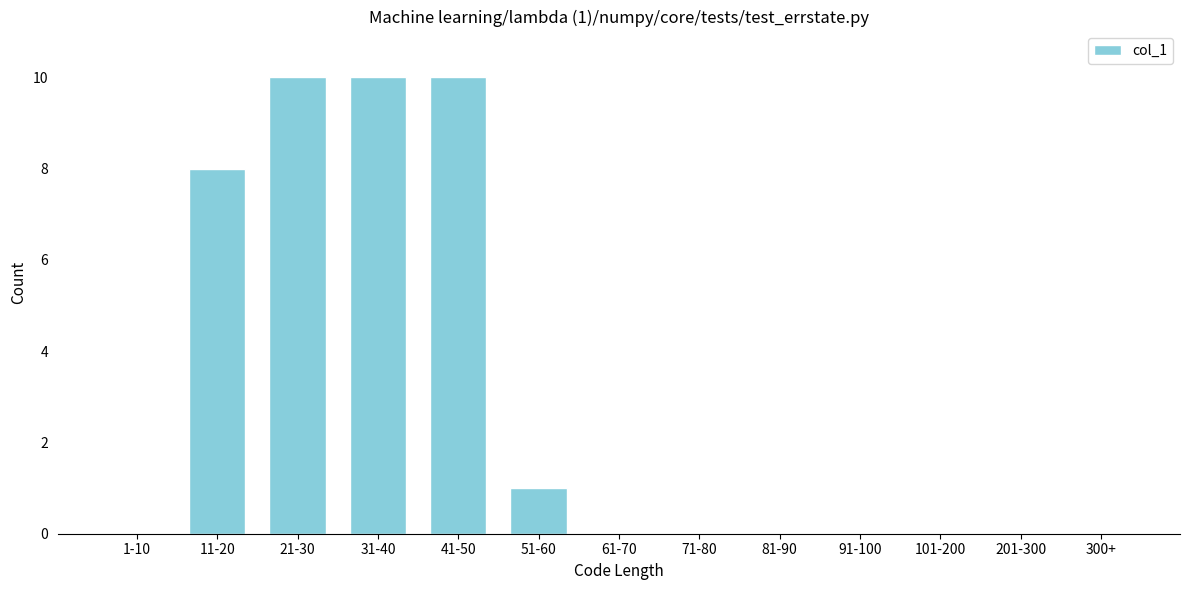

Reading left to right, extract all data points from this chart.

1-10=0	11-20=8	21-30=10	31-40=10	41-50=10	51-60=1	61-70=0	71-80=0	81-90=0	91-100=0	101-200=0	201-300=0	300+=0